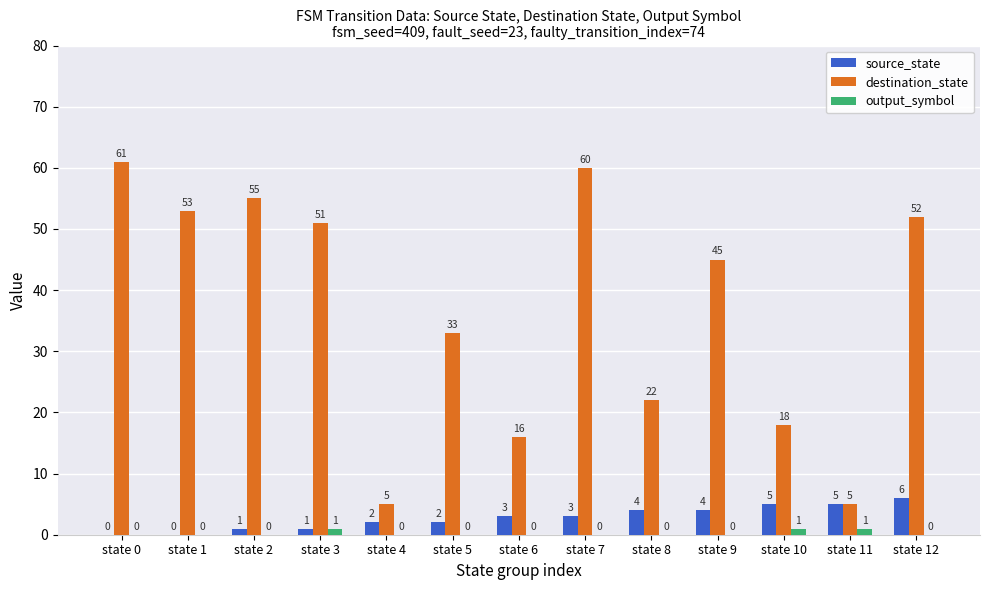

What is the average value of the source_state series?

3